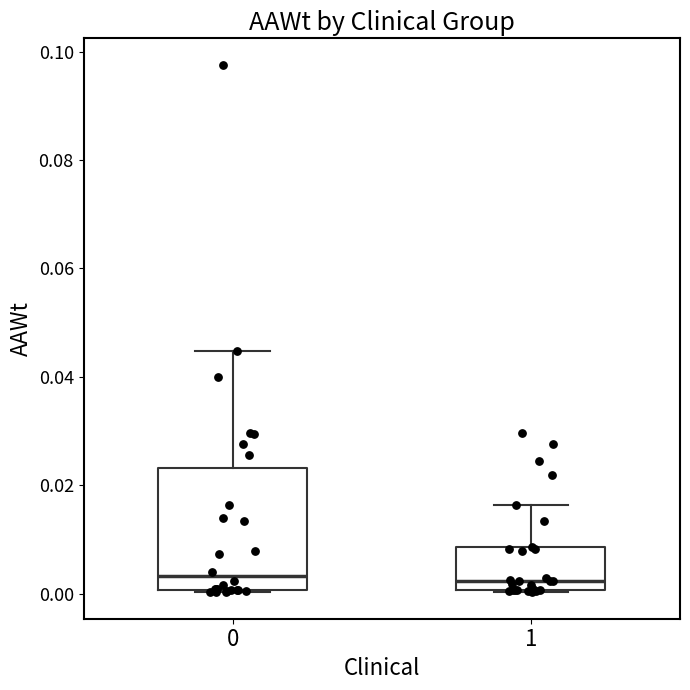

Comparing the boxes themselves (not the whiskers), which one is the tallest?

0